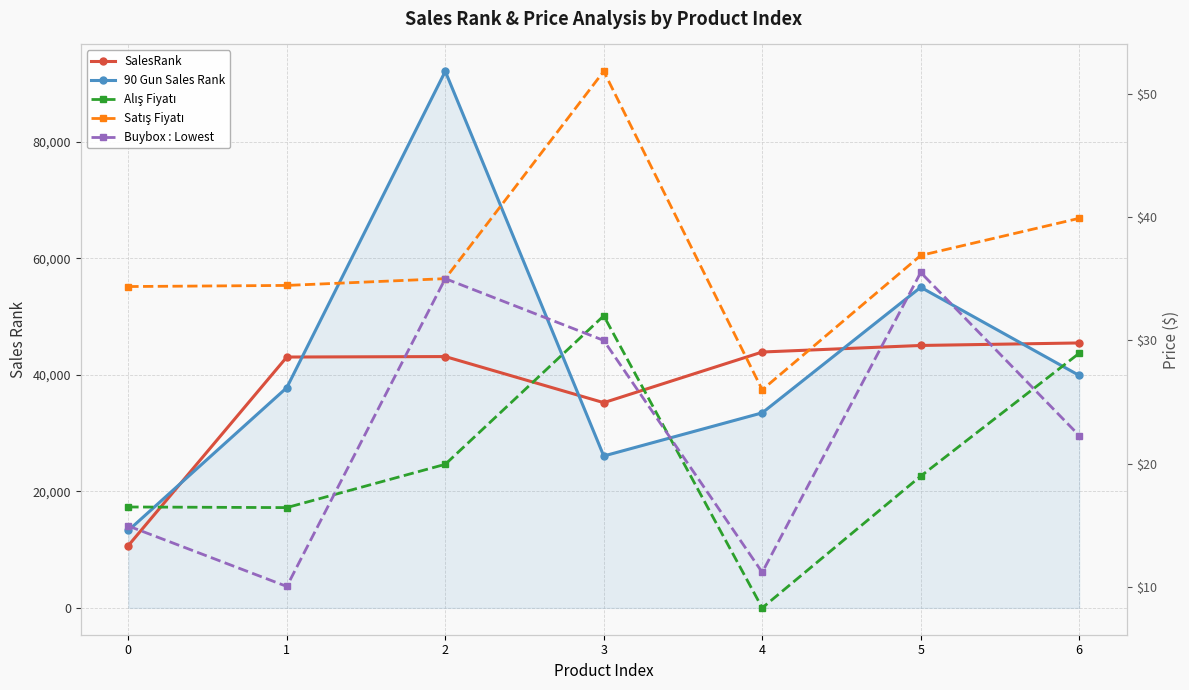

At which label is SalesRank closest to 28088?

3